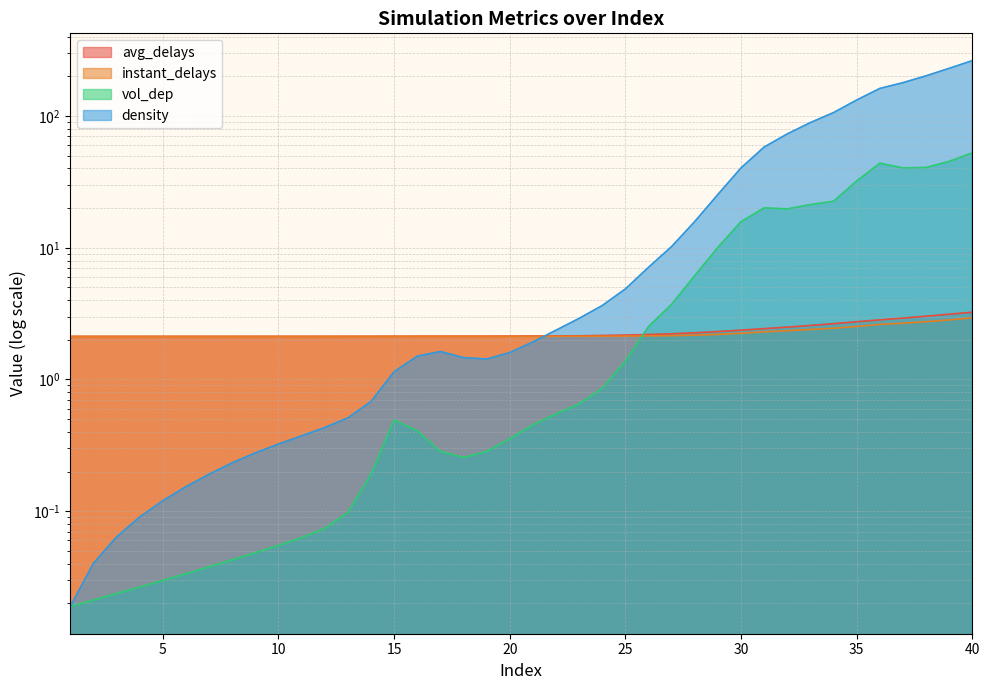

True or false: vol_dep has a value of 15.8 at 30.

True